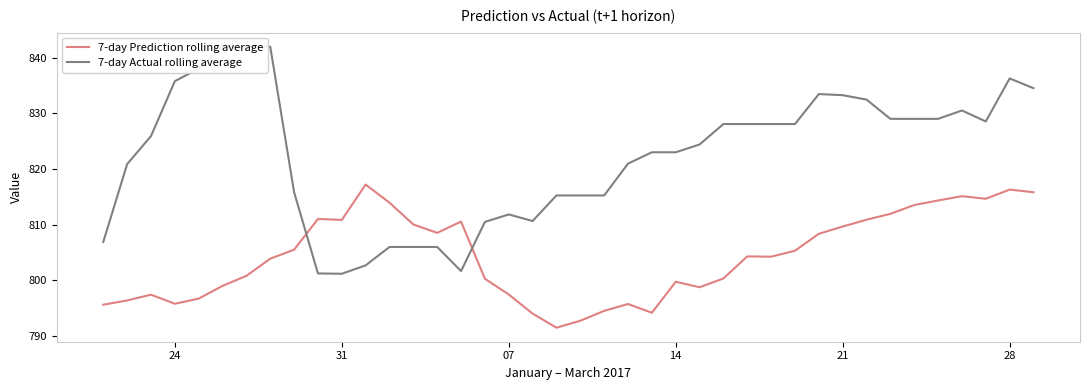

What is the maximum value for 7-day Prediction rolling average?

817.2